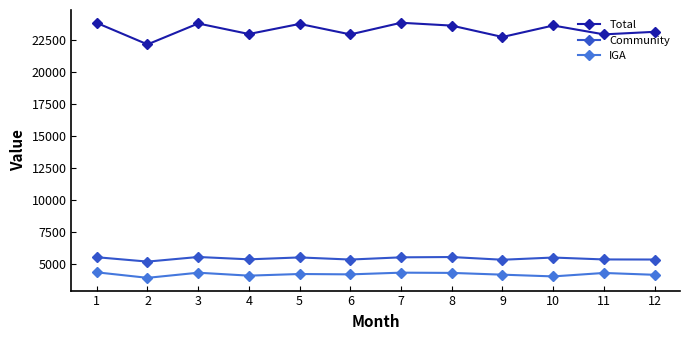

Is the value of IGA at 1 greater than the value of Total at 10?

No